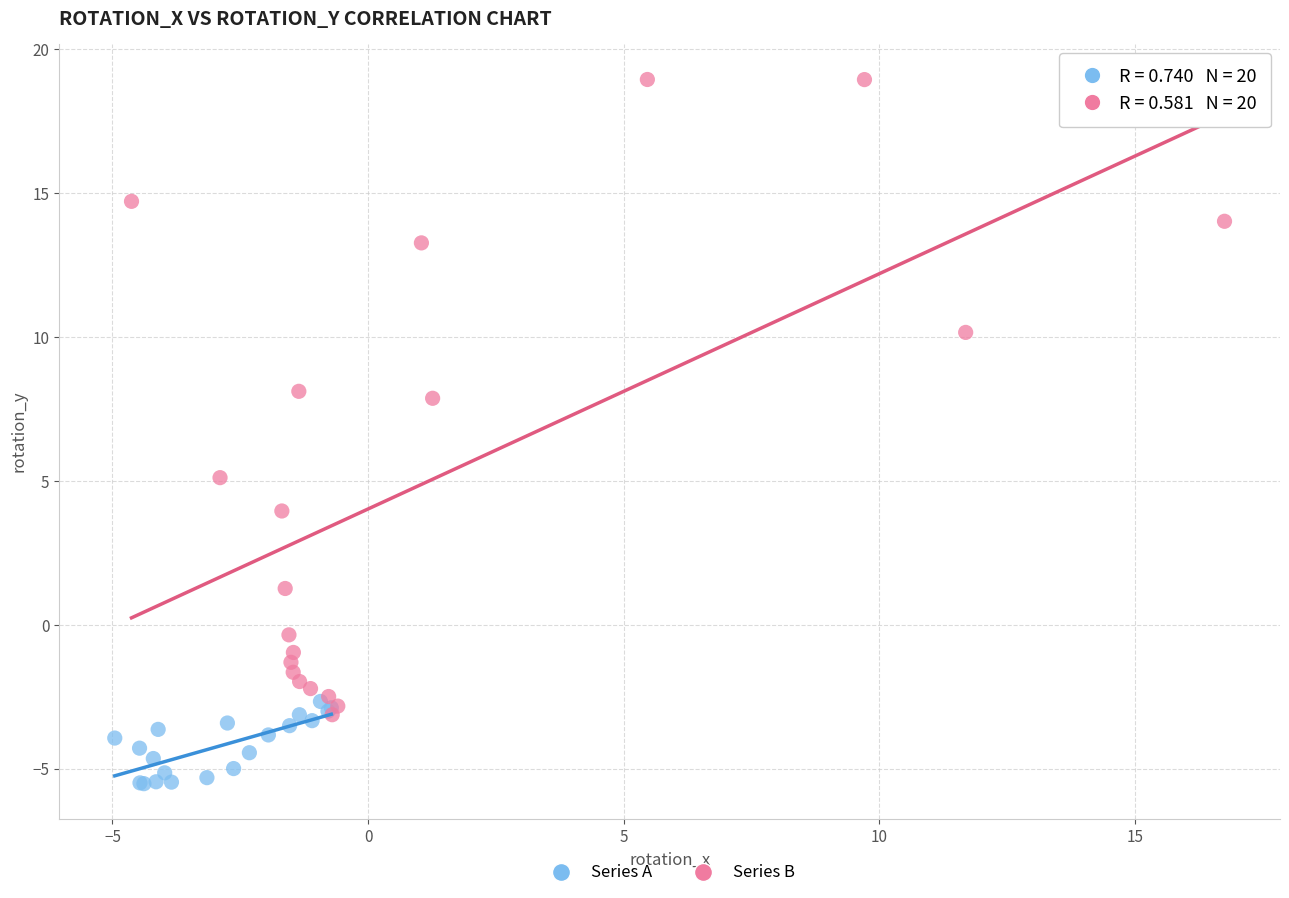

Which series has the widest spread of Y values?

Series B